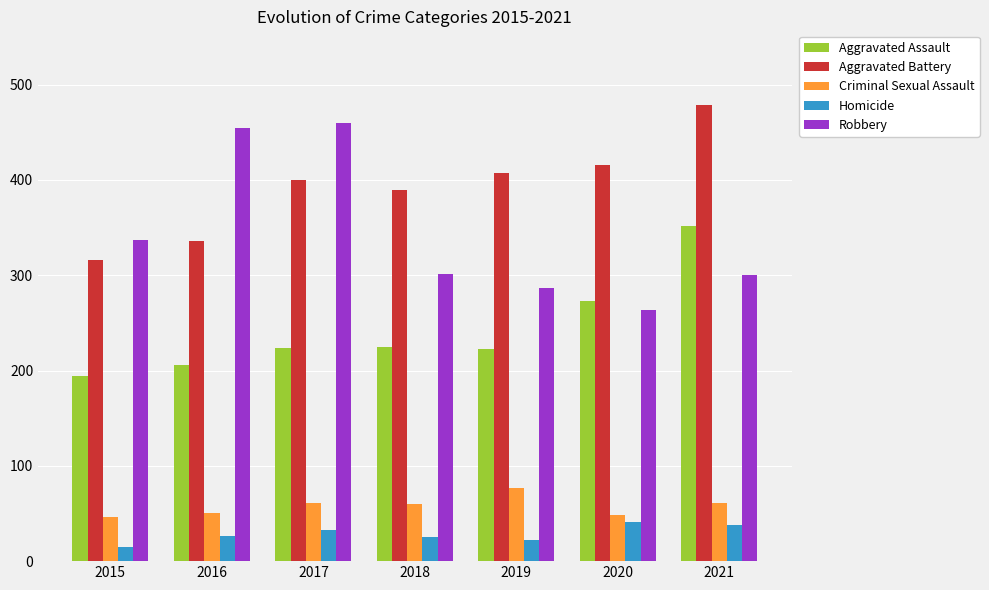

What are all the series names shown in the legend?

Aggravated Assault, Aggravated Battery, Criminal Sexual Assault, Homicide, Robbery